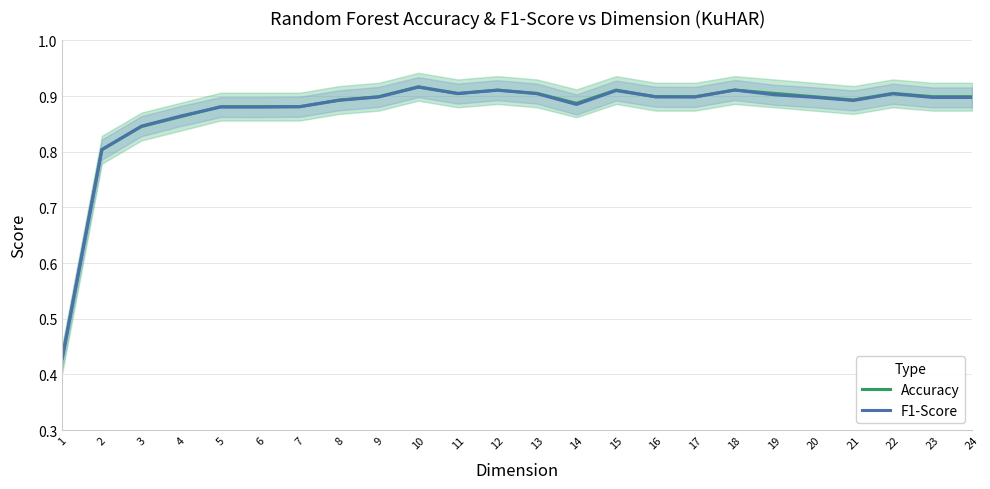

The F1-Score series shows 1.5 at 12. True or false?

False